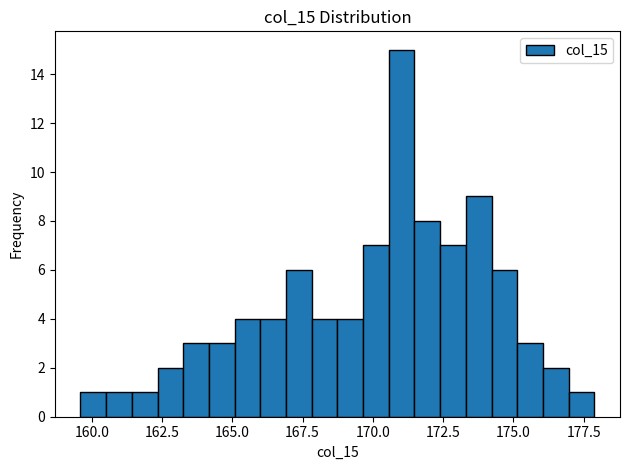

Read against the x-axis, roughly where is the centre of the tallest bar?

171.0